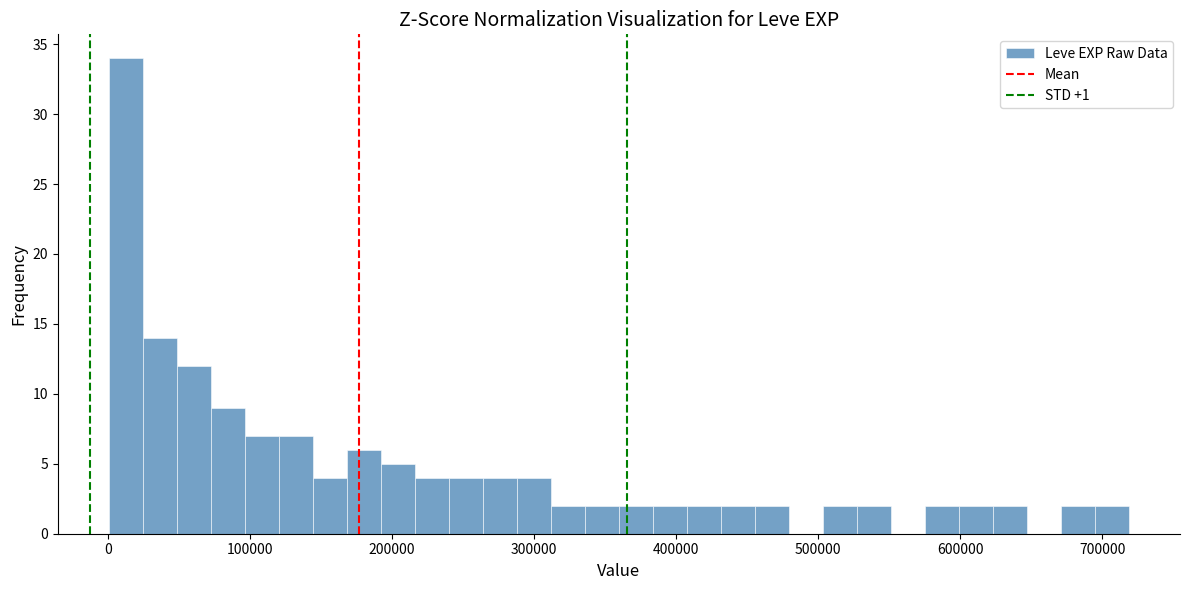

Read against the x-axis, roughly where is the centre of the tallest bar?

10000